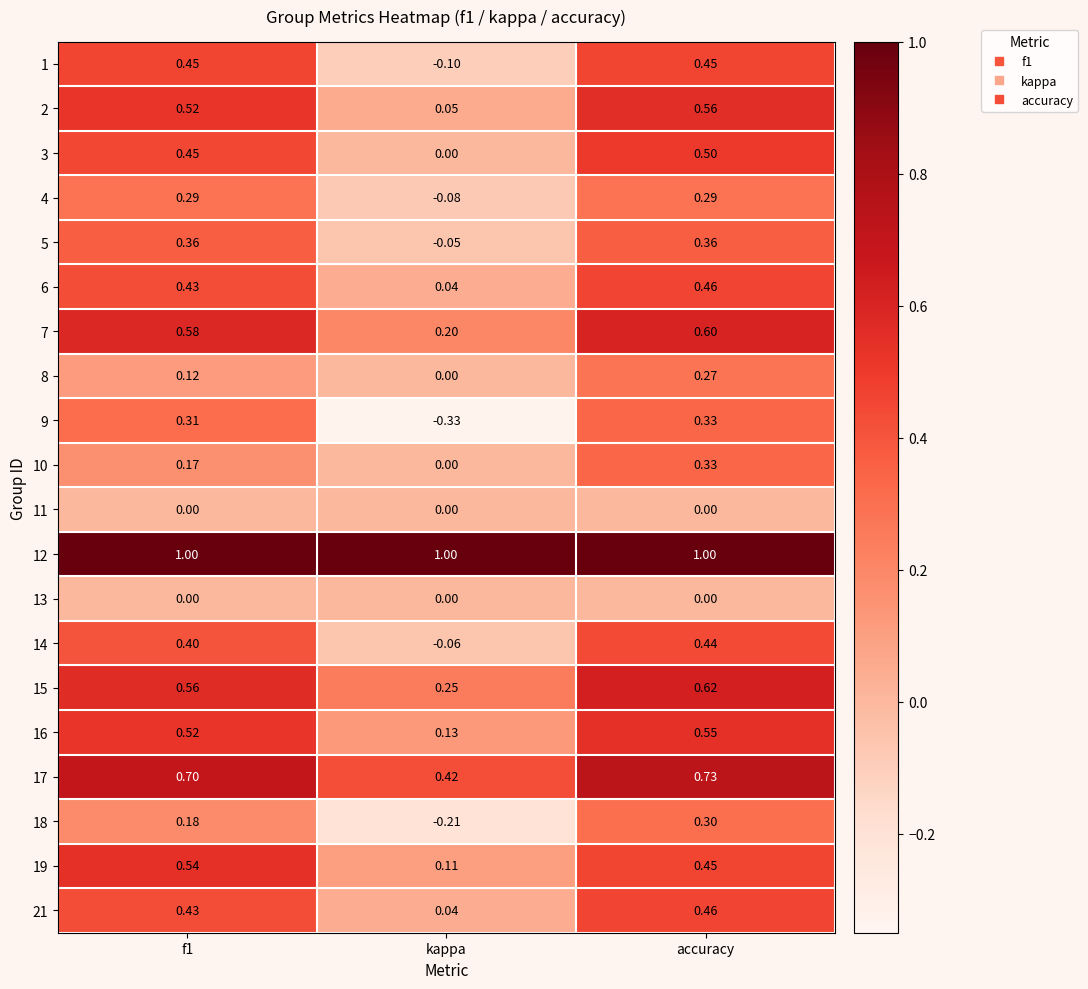

Where is 21 nearest to the value 0?

kappa